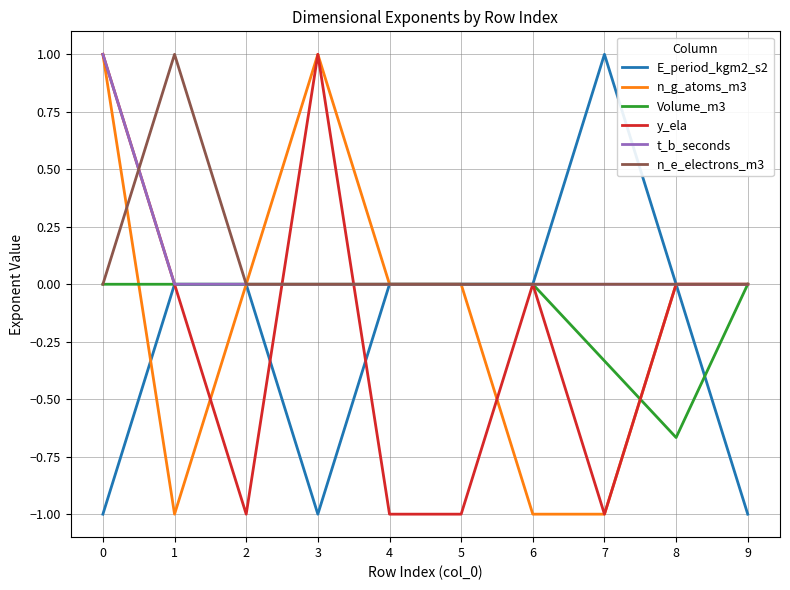

What is the difference between the highest and lowest values at 5?

1.0